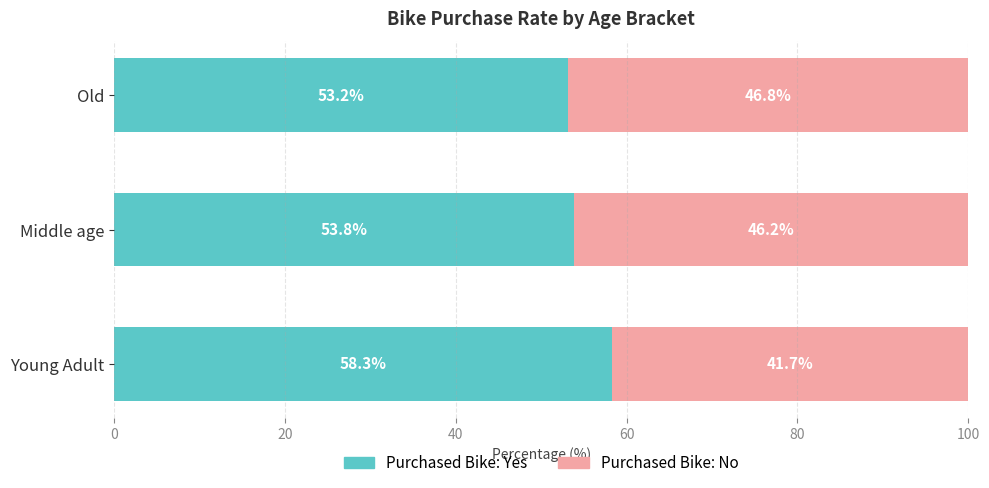

What is the lowest value of the Purchased Bike: Yes series?

53.2